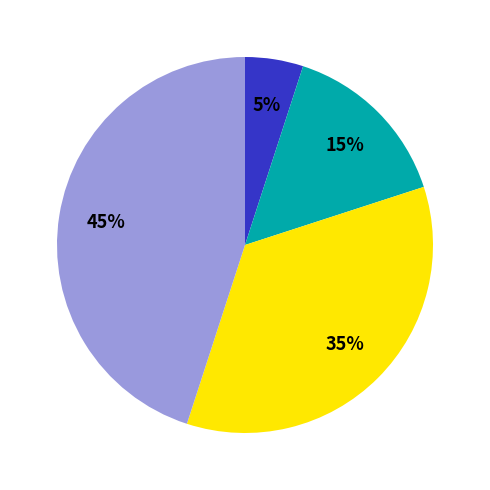

How many slices are in this pie chart?

4